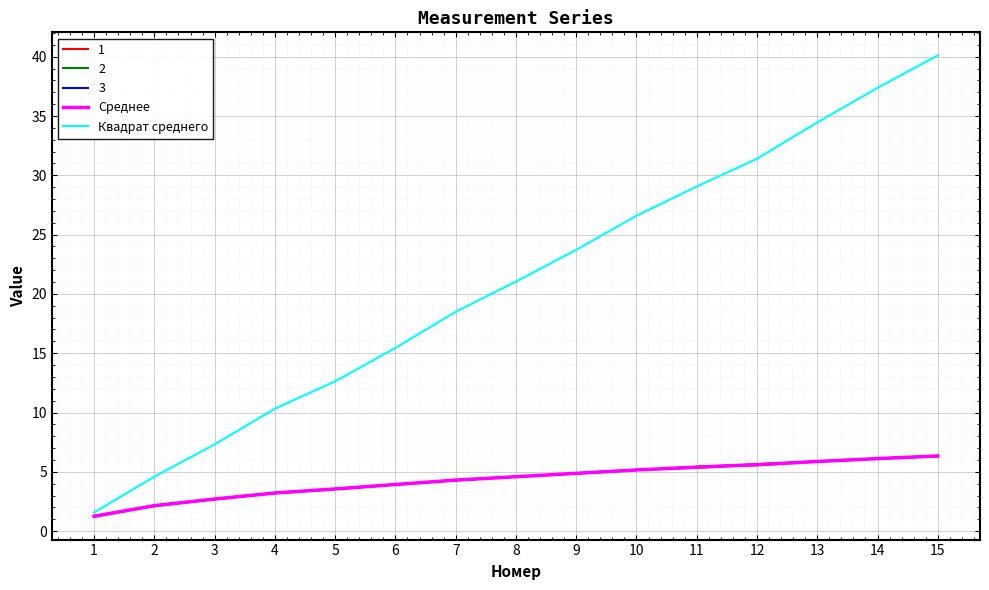

True or false: Среднее has more than 2 points higher than both neighbors.

False